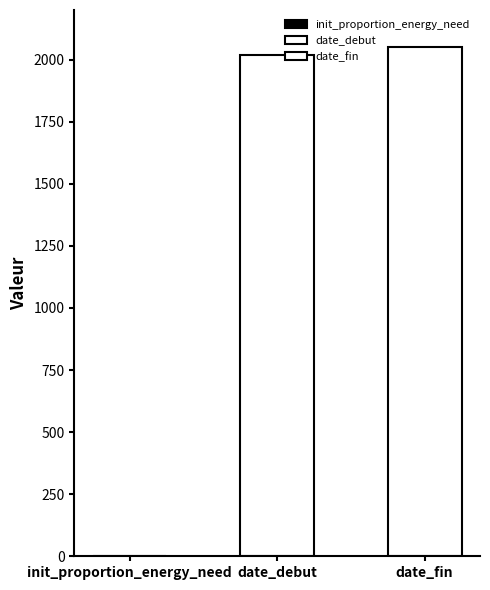

True or false: the data shows 2050.0 at date_fin.

True